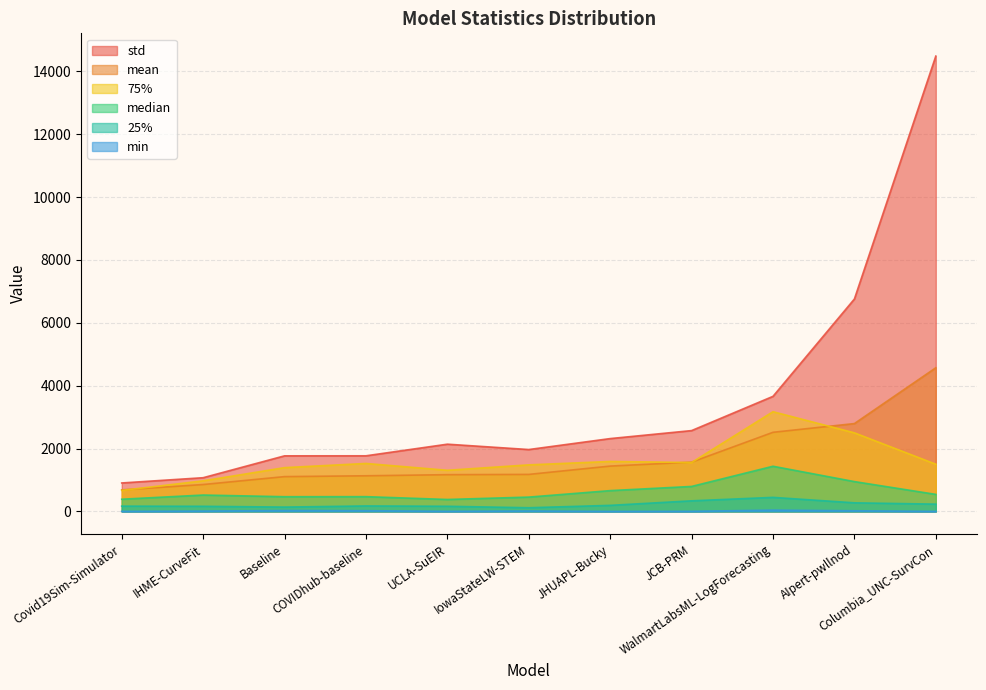

Is it true that min equals 41.5 at WalmartLabsML-LogForecasting?

True